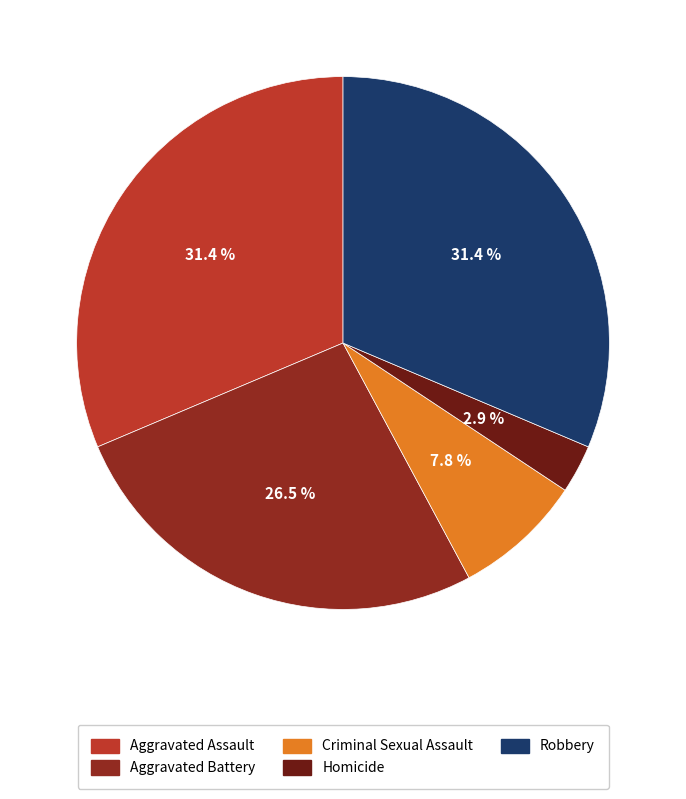

Is Aggravated Assault the majority of the pie?

No